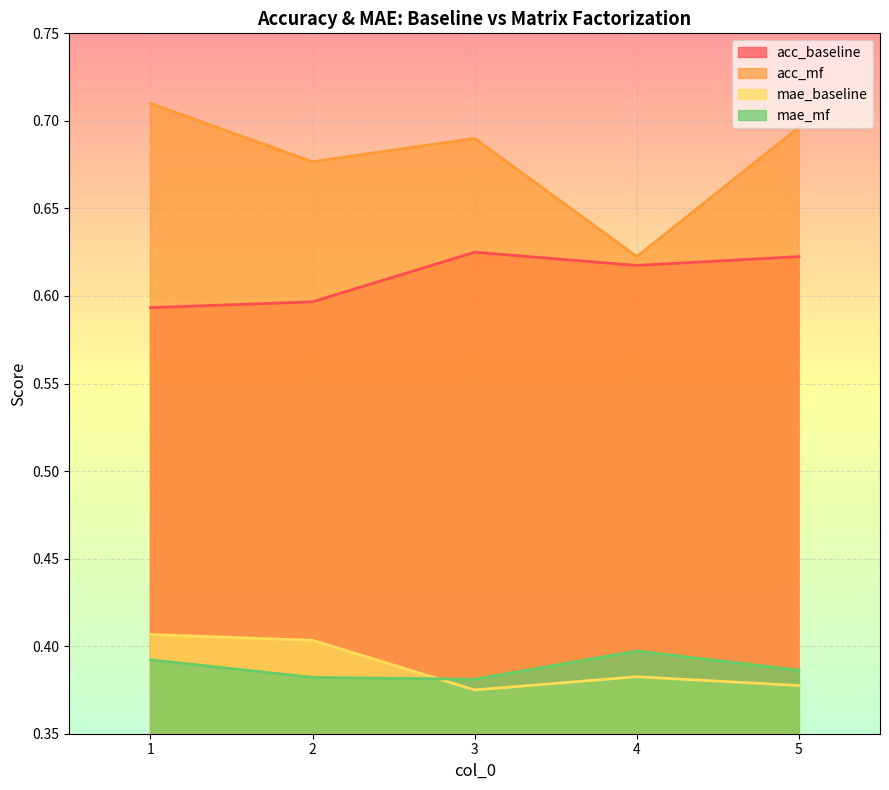

In mae_baseline, how many points are higher than both neighbors (excluding endpoints)?

1